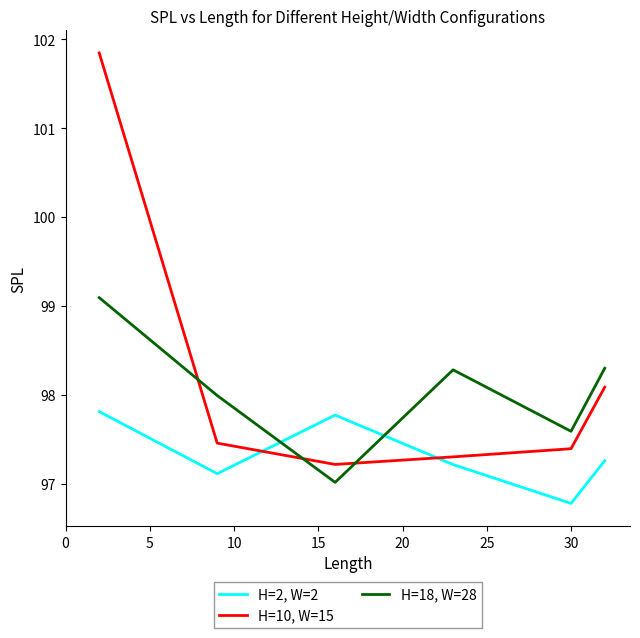

Rank the series by their maximum value, from highest to lowest.

H=10, W=15, H=18, W=28, H=2, W=2